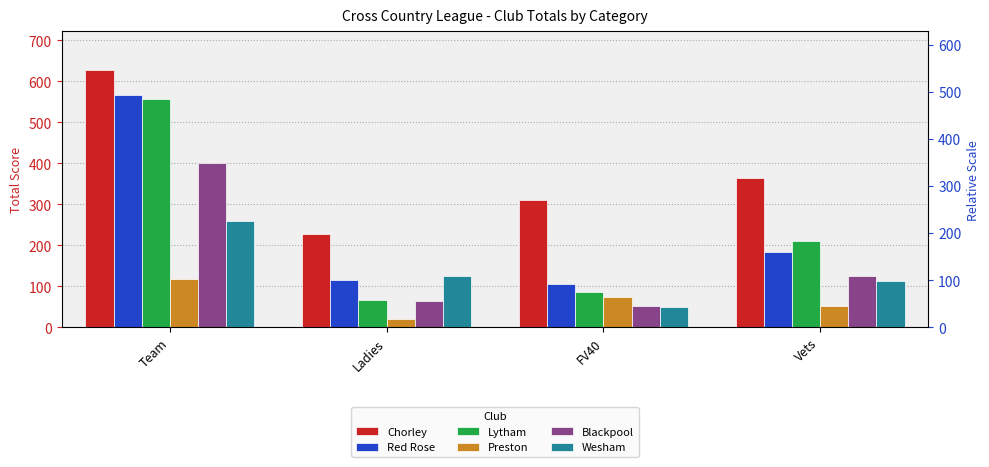

What is the average value of the Red Rose series?

243